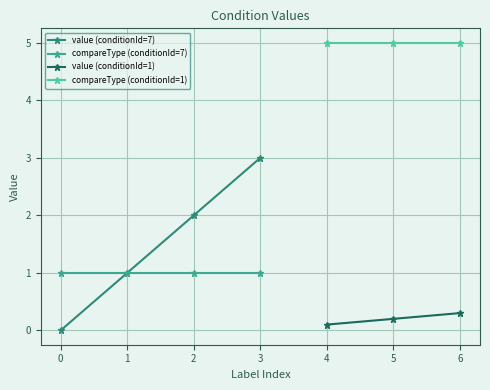

How many data points in value (conditionId=7) are less than 2?

2